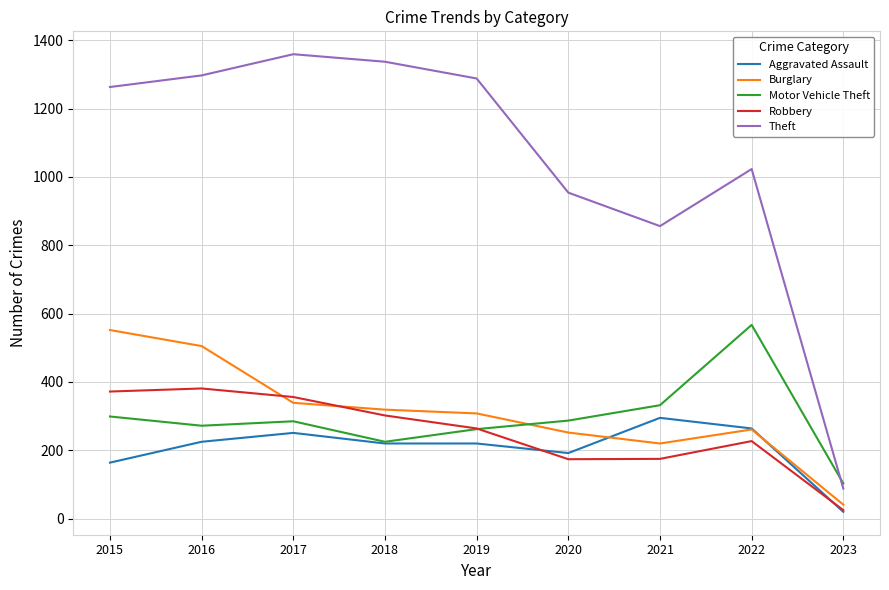

True or false: Robbery and Motor Vehicle Theft cross at least once.

True